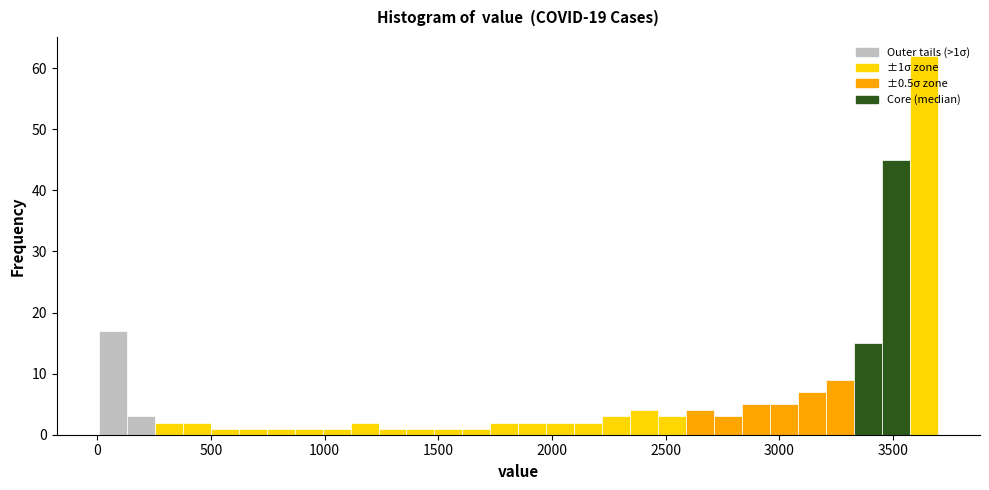

Read against the x-axis, roughly where is the centre of the tallest bar?

3650